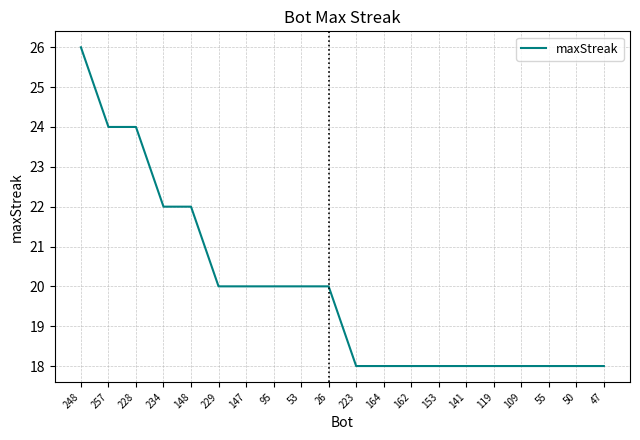

Is this an area chart (filled region under the line)?

No